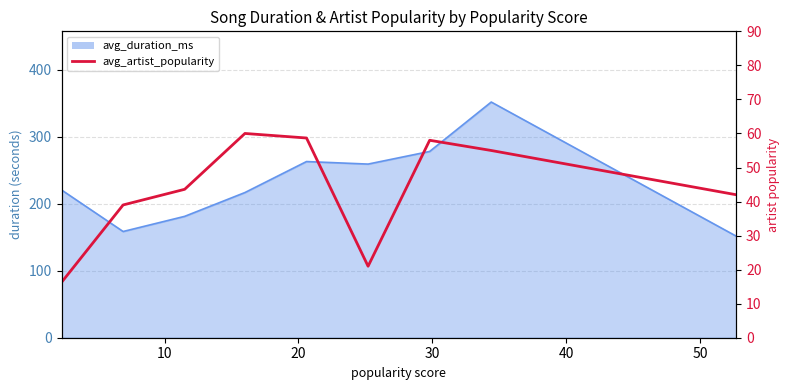

Does the chart display data point markers on the line(s)?

No